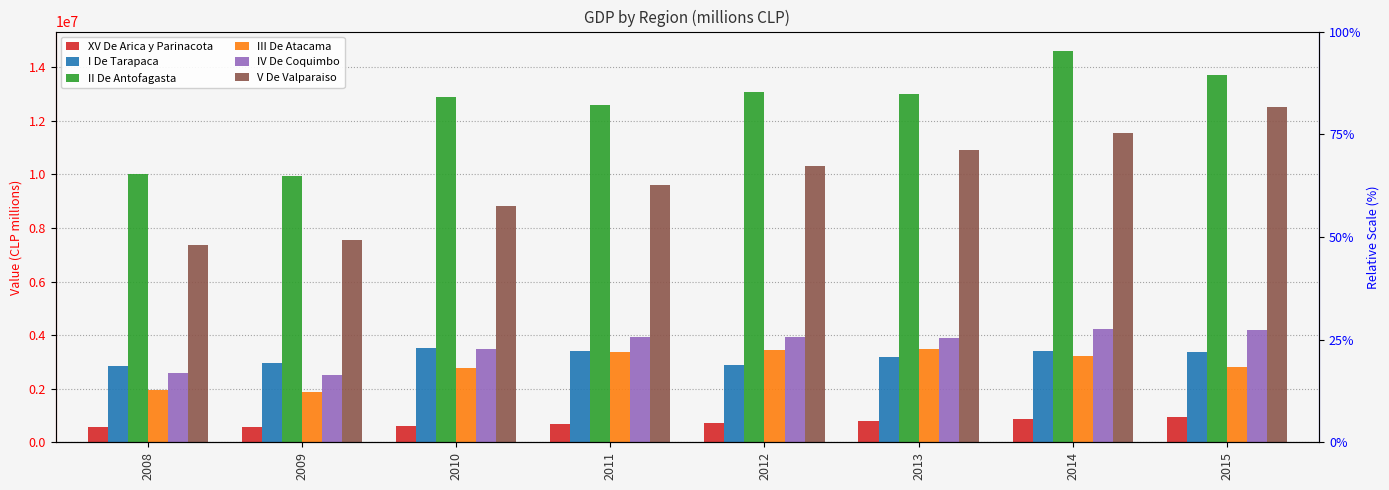

Which series has the largest total across all categories?

II De Antofagasta